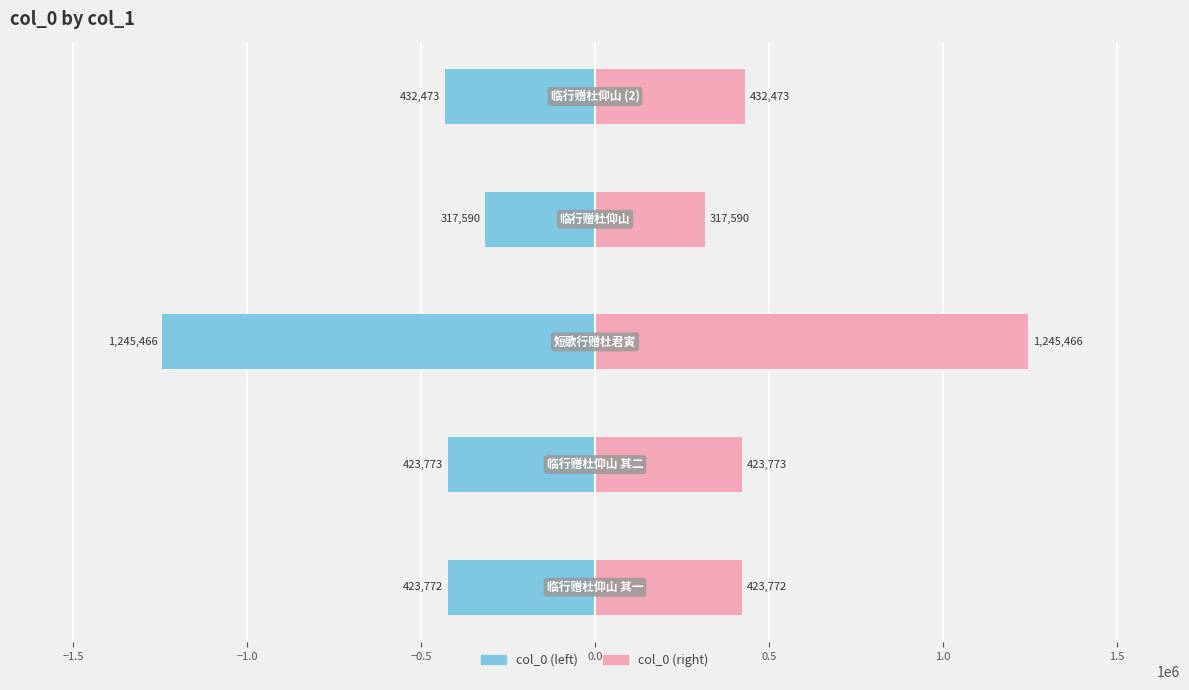

Reading right to left, what are all the values shown in this chart?

col_0 (left): -432473	-317590	-1245466	-423773	-423772
col_0 (right): 432473	317590	1245466	423773	423772